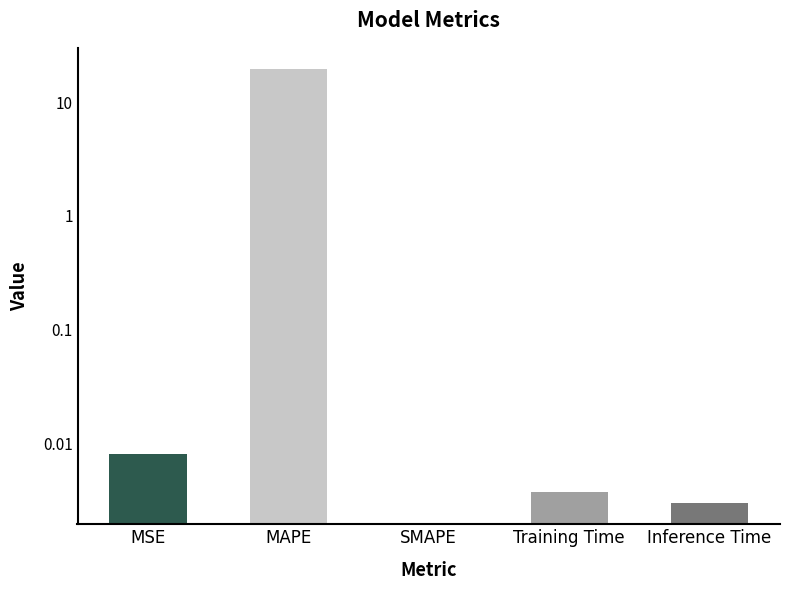

The chart shows a value of 0.0 at MSE. True or false?

True